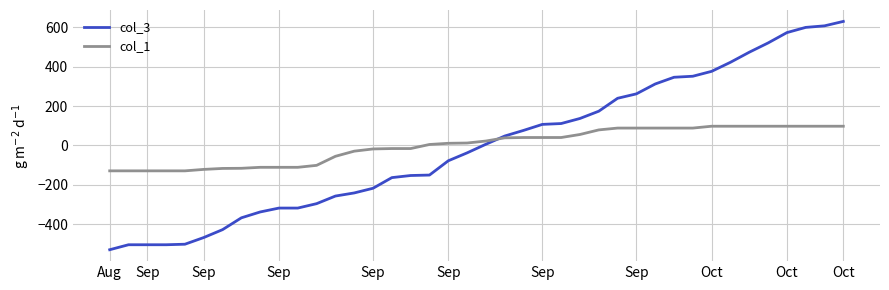

List the series in order of their peak value, highest first.

col_3, col_1